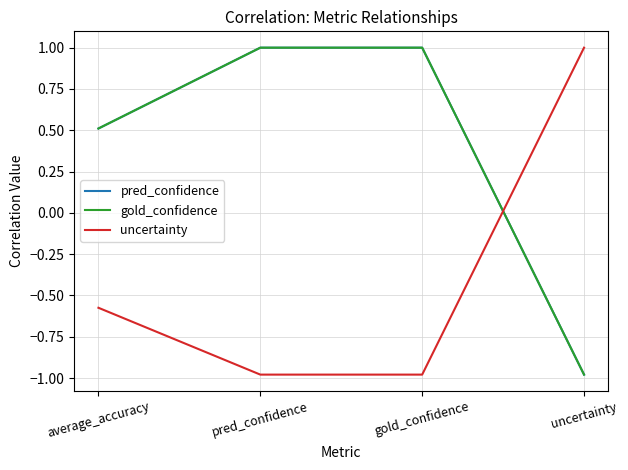

Does the chart display data point markers on the line(s)?

No